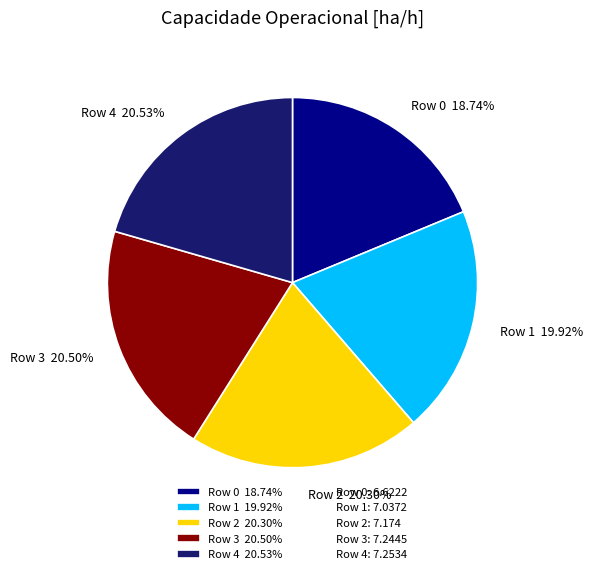

Is the sum of Row 1 and Row 0 greater than half?

No